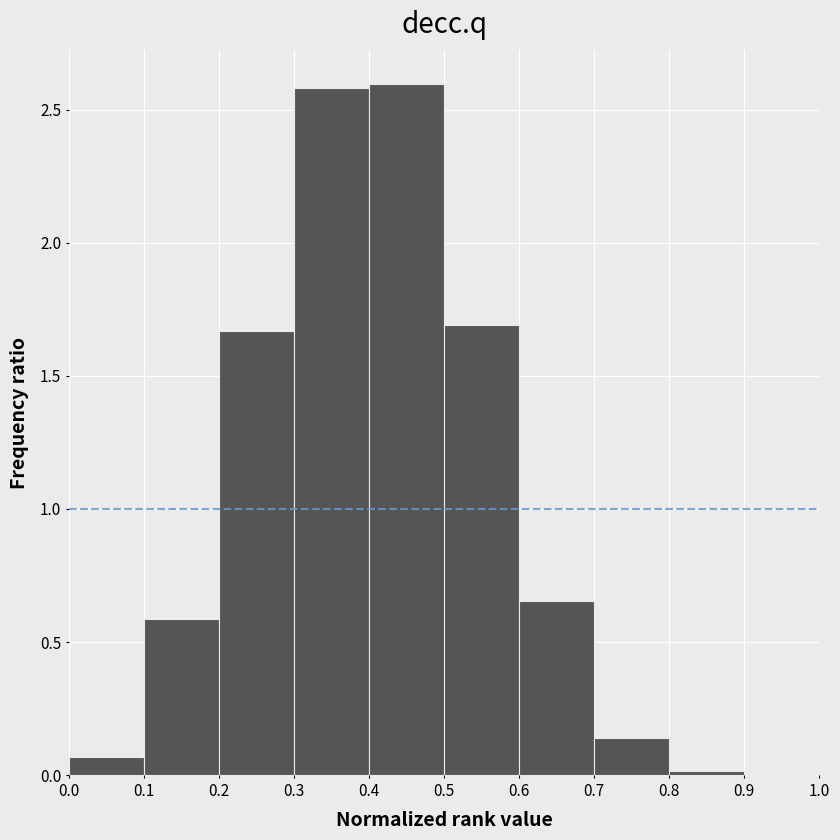

What is the height of the bar covering 0.6 to 0.7 on the x-axis? The values are not printed on the chart, so give them approximately, as read against the axis.

0.65